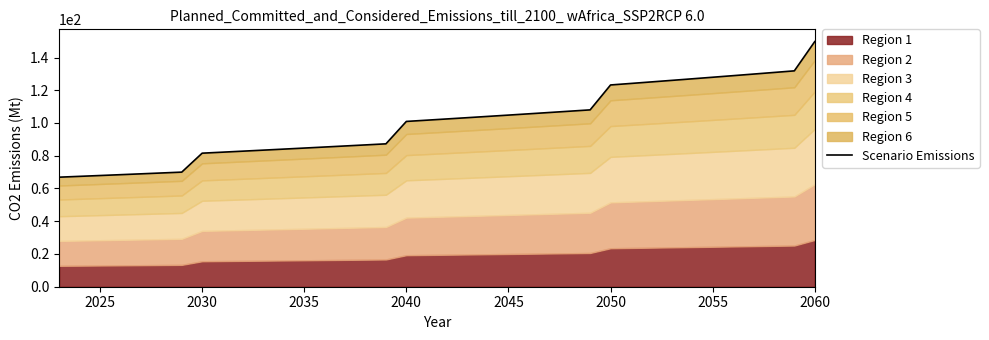

At which label does Region 1 reach its peak?

2060